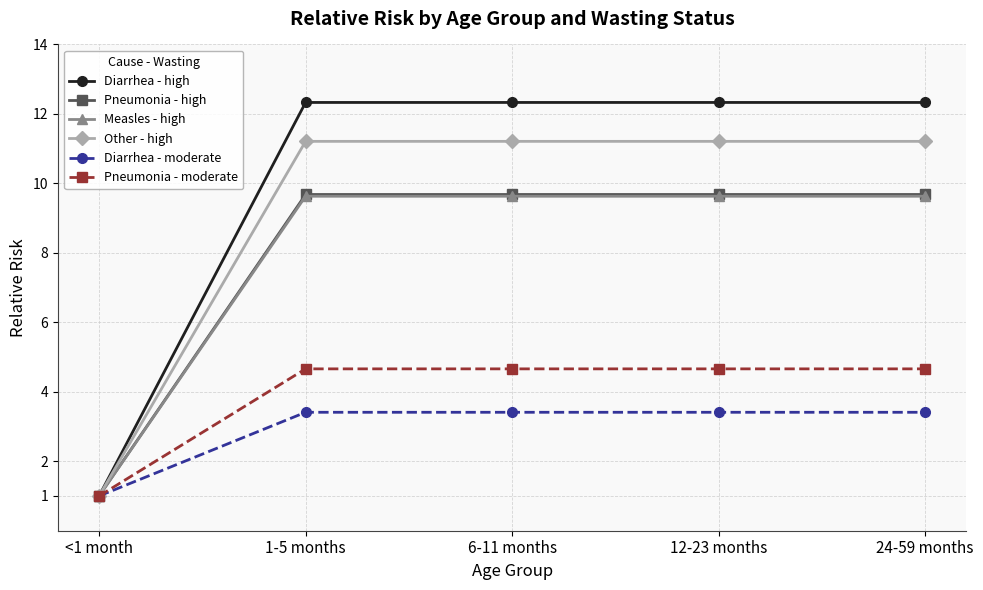

The Pneumonia - high series shows 14.3 at 24-59 months. True or false?

False